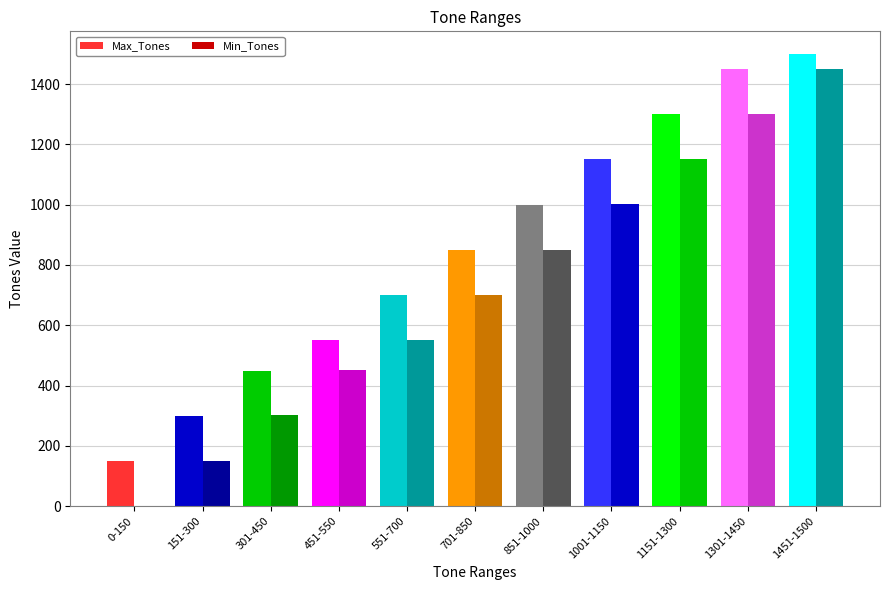

Is it true that Min_Tones equals 675 at 451-550?

False